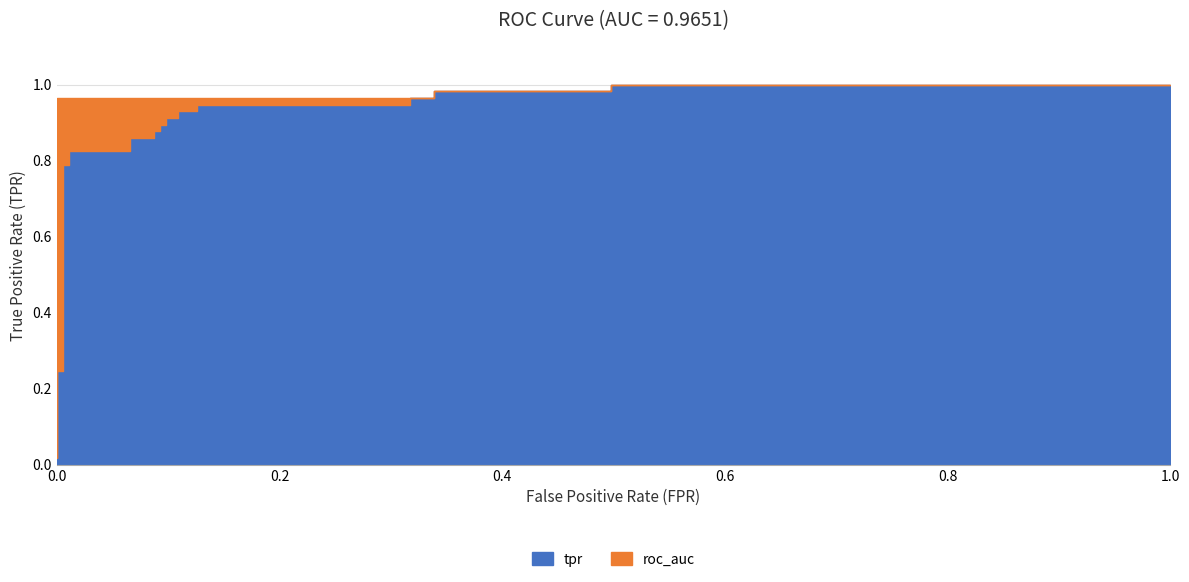

Which has a higher value, 21 or 0?

21